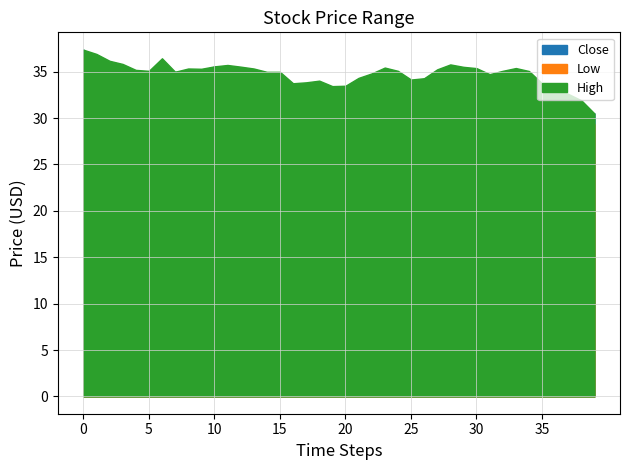

What is the difference between the maximum and minimum values in the Close series?

6.9